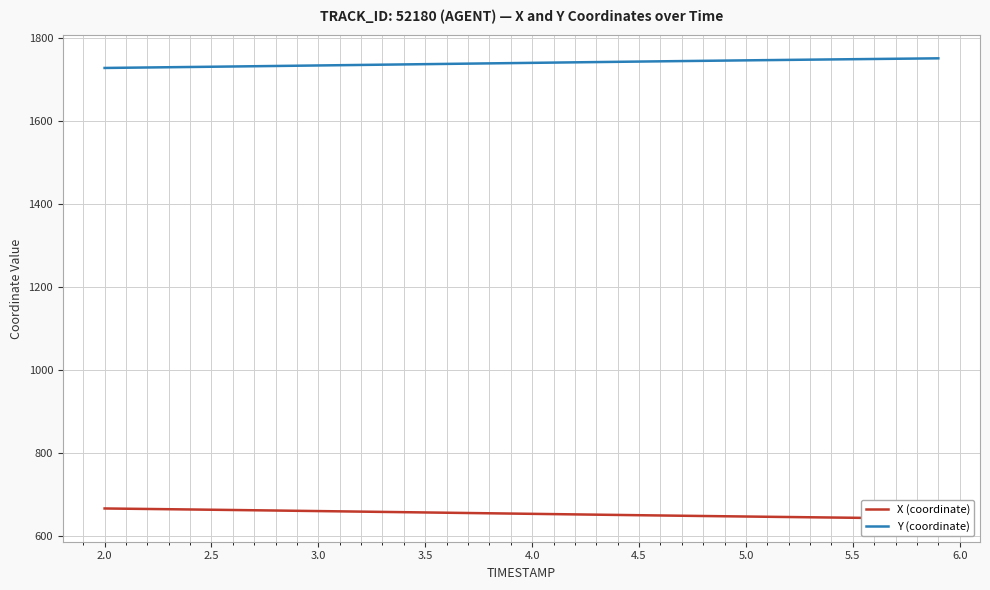

What is the maximum value for Y (coordinate)?

1751.5